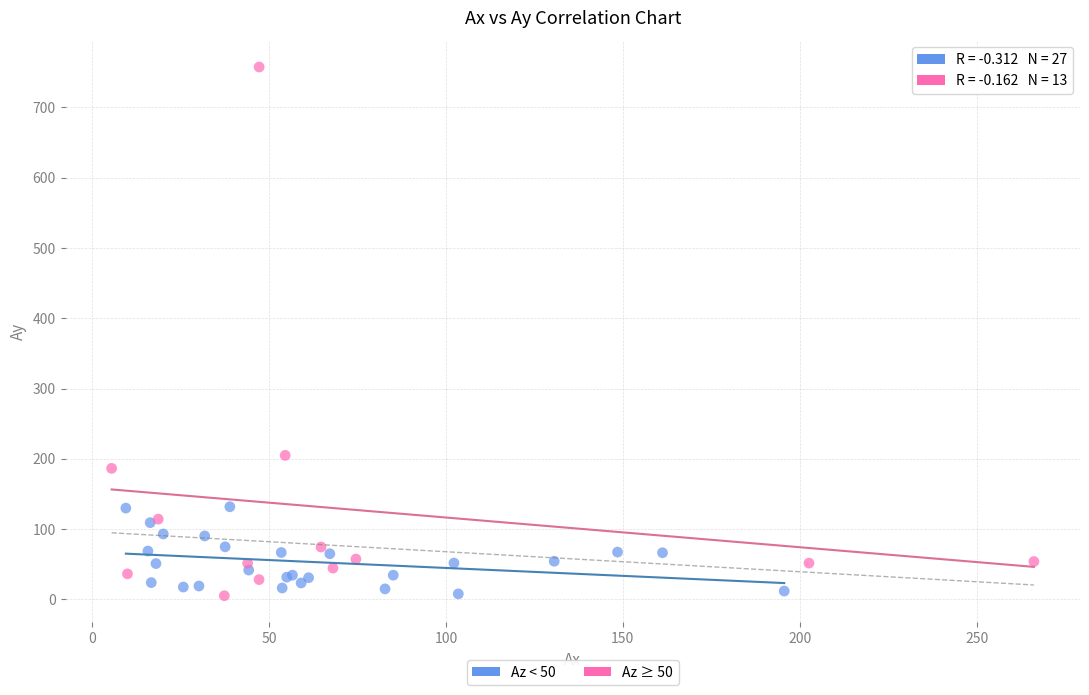

Which series reaches the maximum Y coordinate?

Az ≥ 50